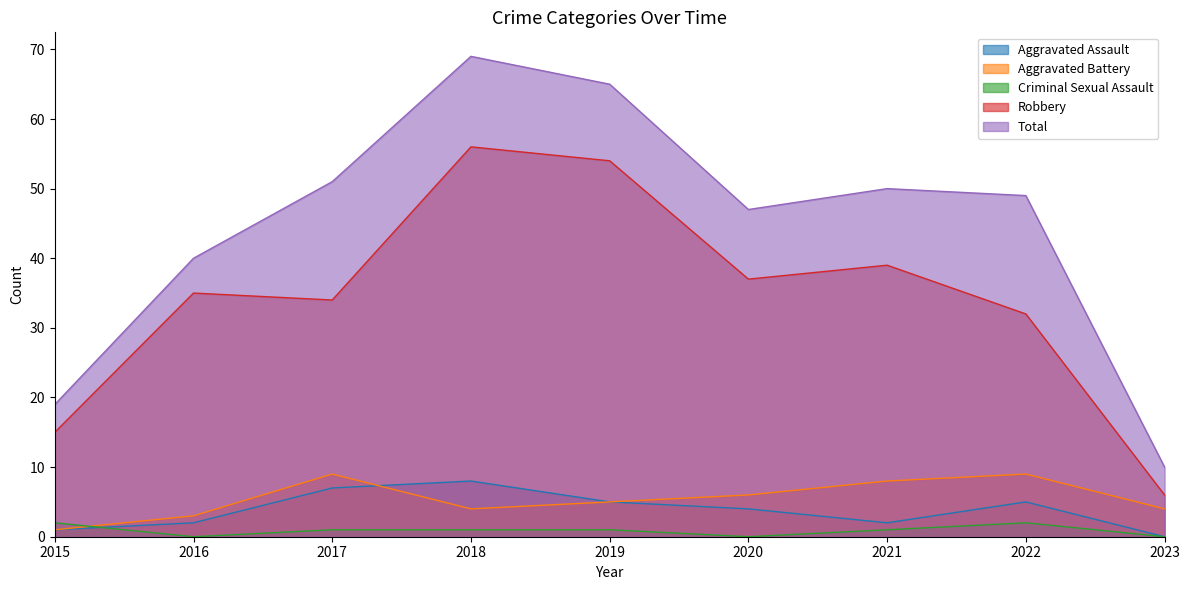

Does the chart have visible grid lines?

No